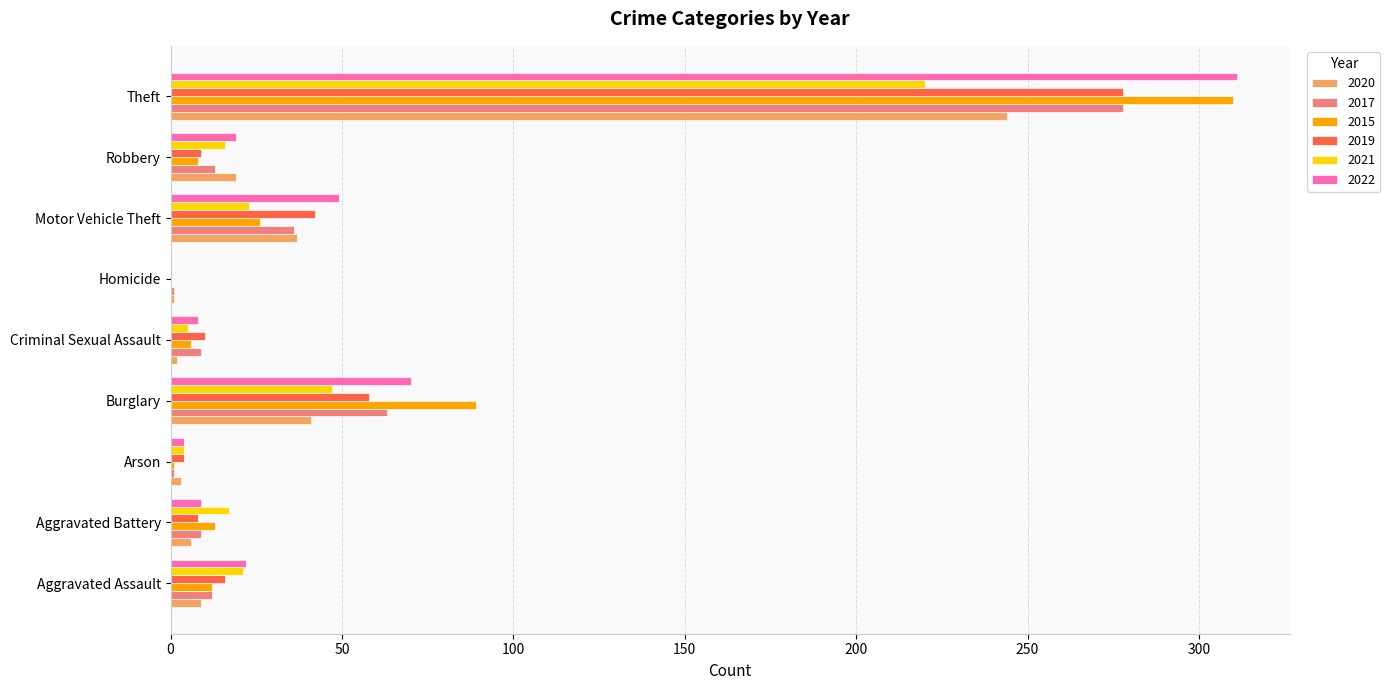

True or false: 2015 has a value of 14 at Motor Vehicle Theft.

False